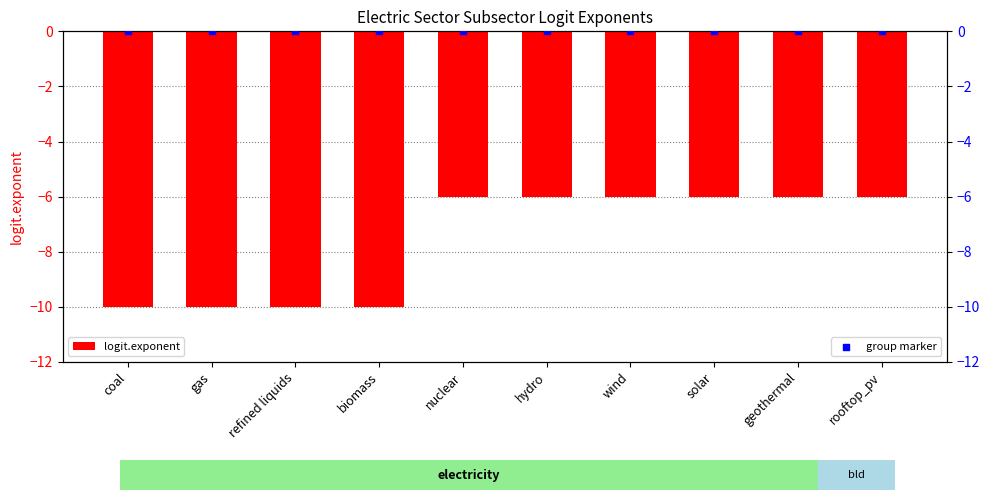

Is the value of group marker at biomass greater than the value of logit.exponent at biomass?

Yes